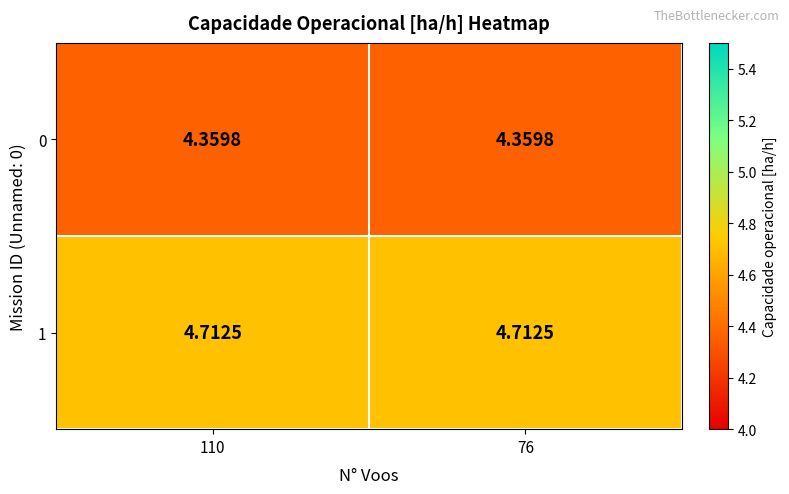

What is the total value across all series at 110?

9.1